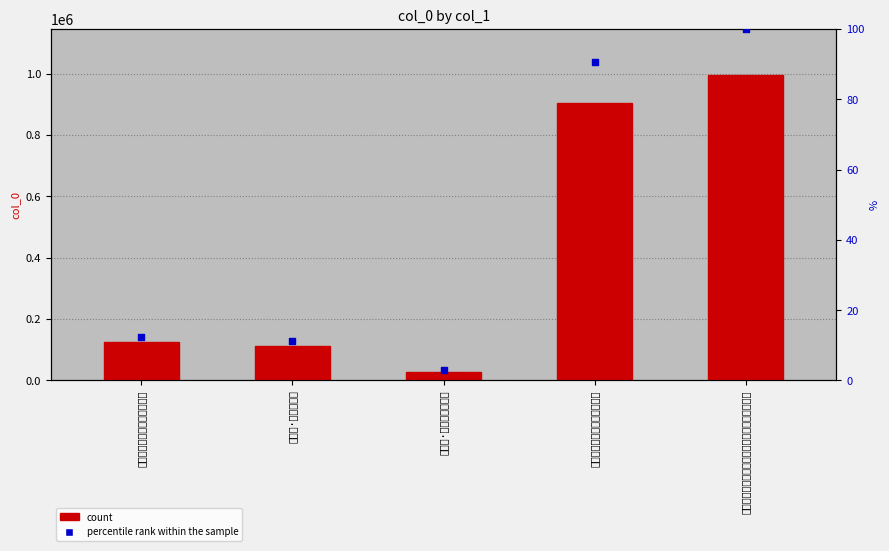

Which series reaches the maximum Y coordinate?

col_0